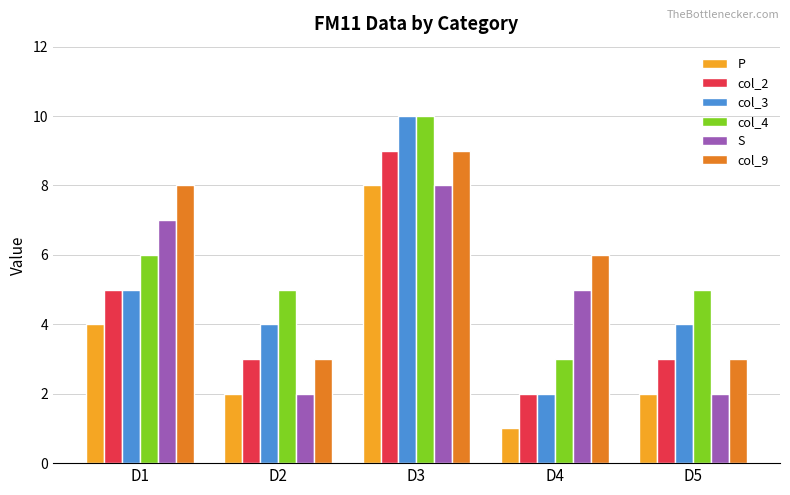

How many col_2 values are between 3 and 5?

3